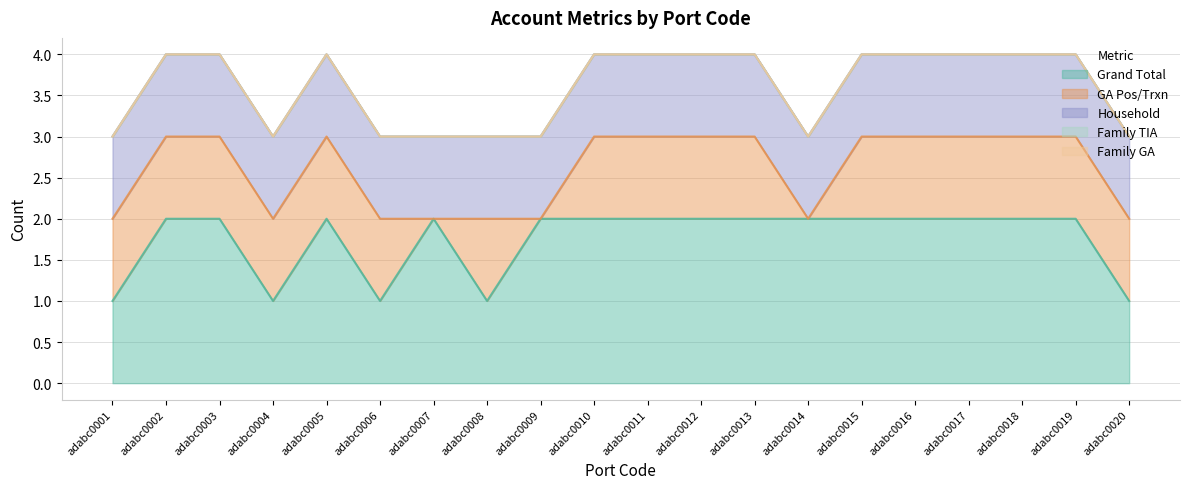

Between adabc0005 and adabc0014, which series saw the biggest shift?

GA Pos/Trxn